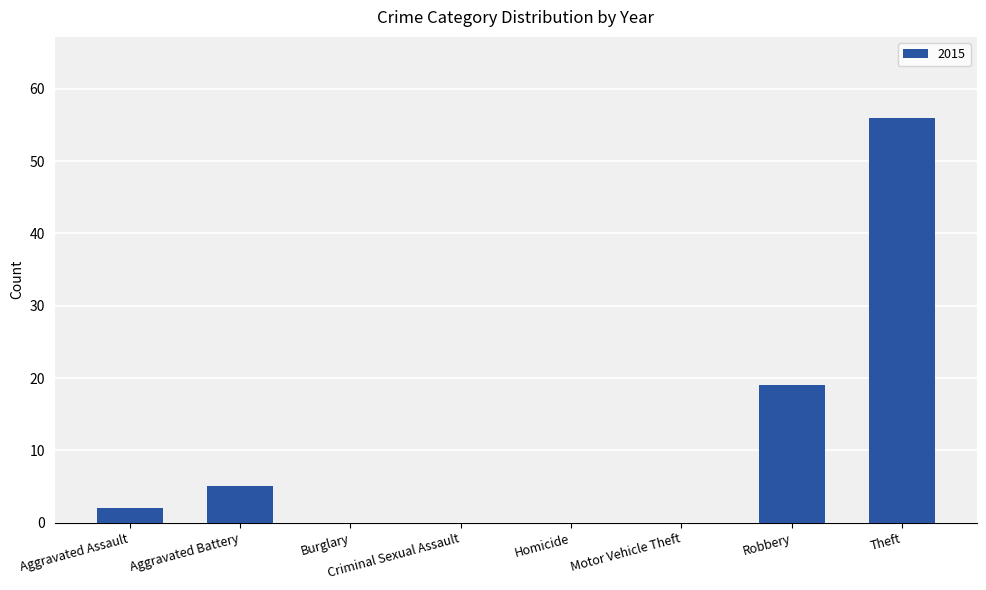

The chart shows a value of 2 at Aggravated Assault. True or false?

True